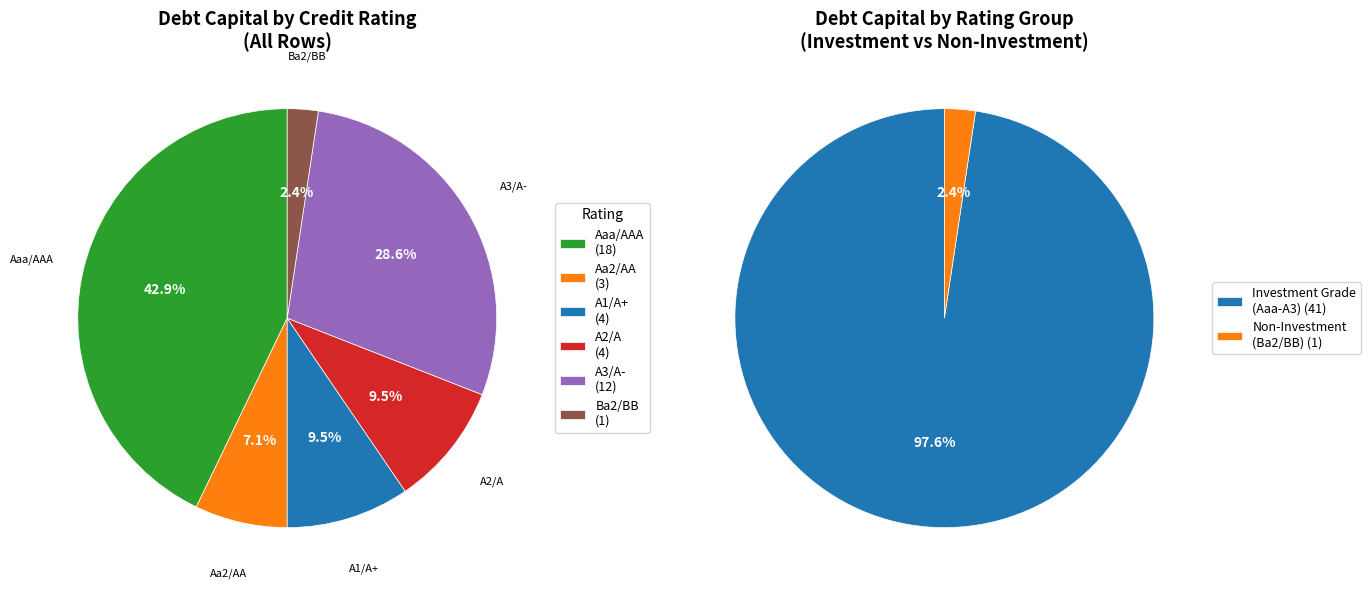

What is the largest slice in the pie chart?

Aaa/AAA